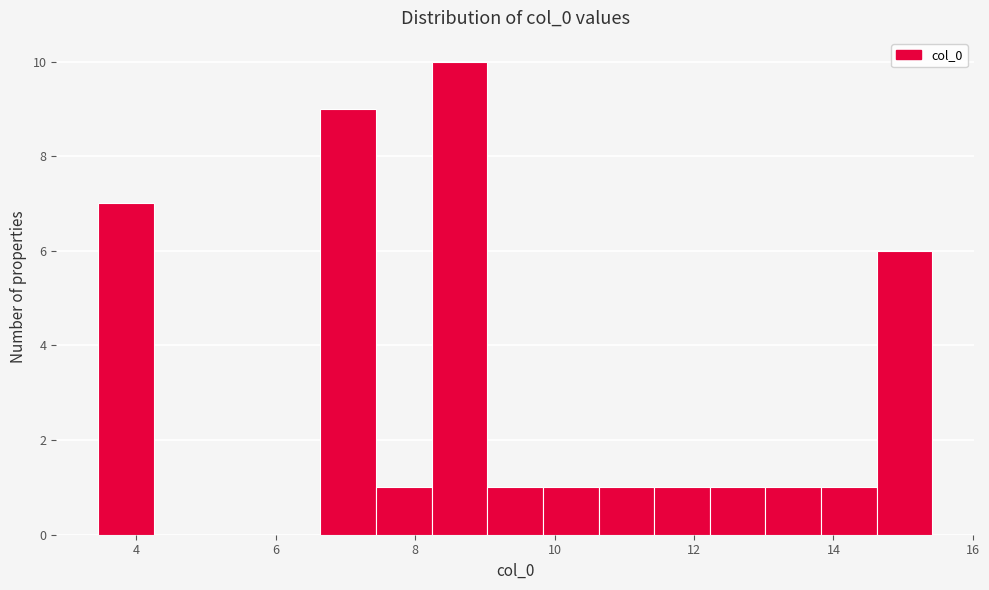

Around what value on the x-axis is the tallest bar? Give the approximate position of its centre, as read against the axis.

8.6